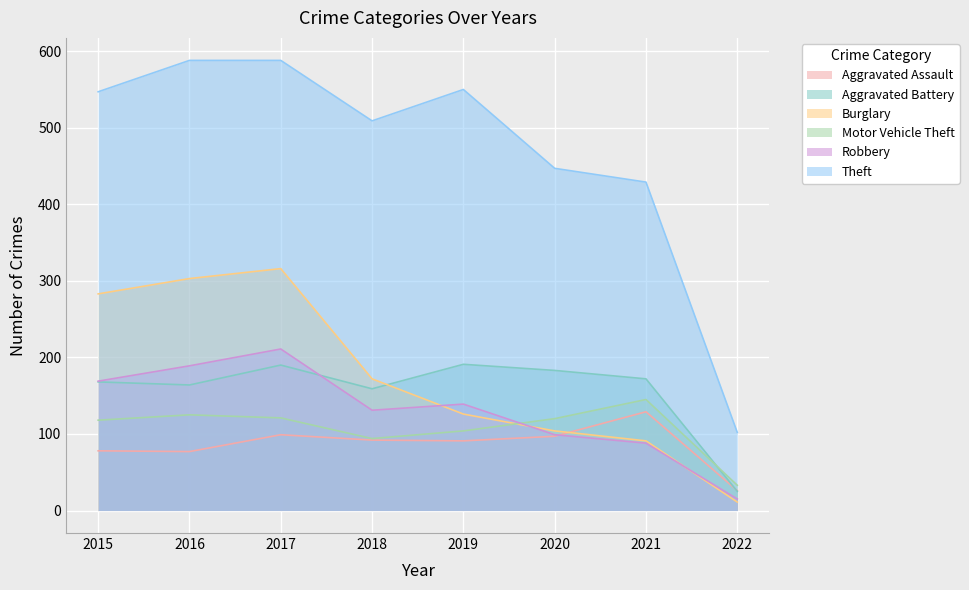

At which category does Burglary reach its first local peak?

2017